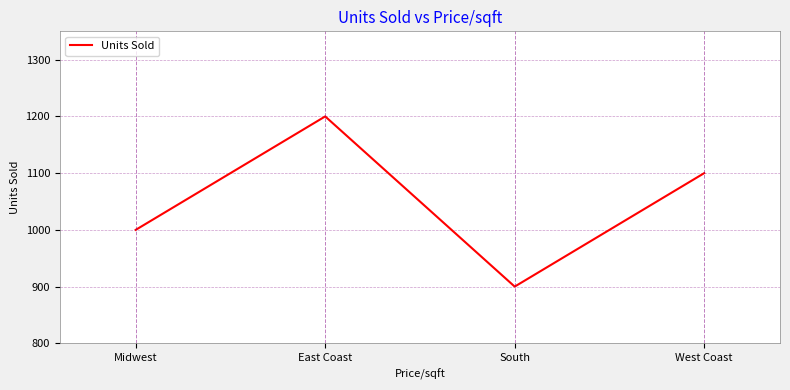

What is the sum of the values at Midwest and East Coast?

2200